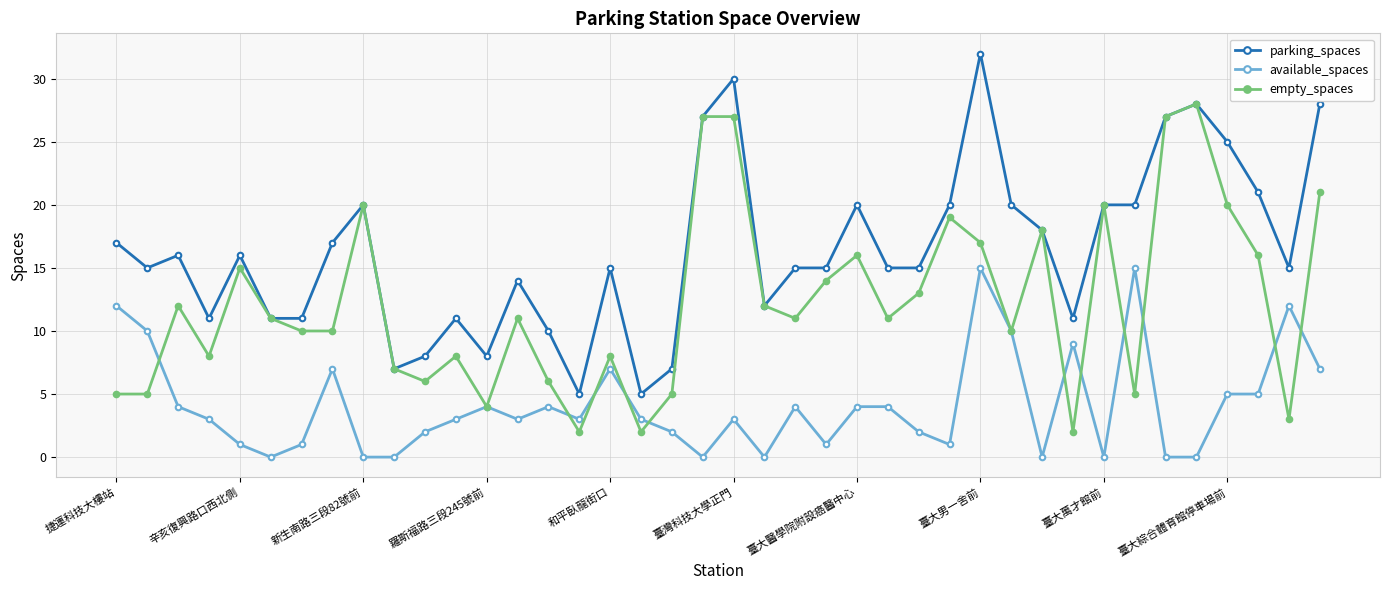

True or false: available_spaces and parking_spaces intersect in this chart.

False